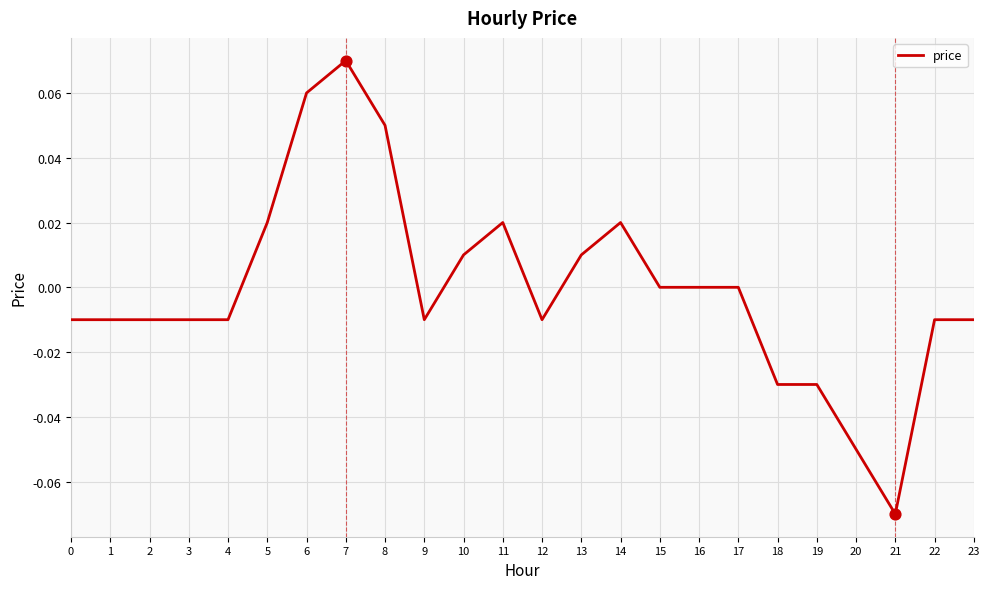

What is the change in value from 0 to 7?

+0.1